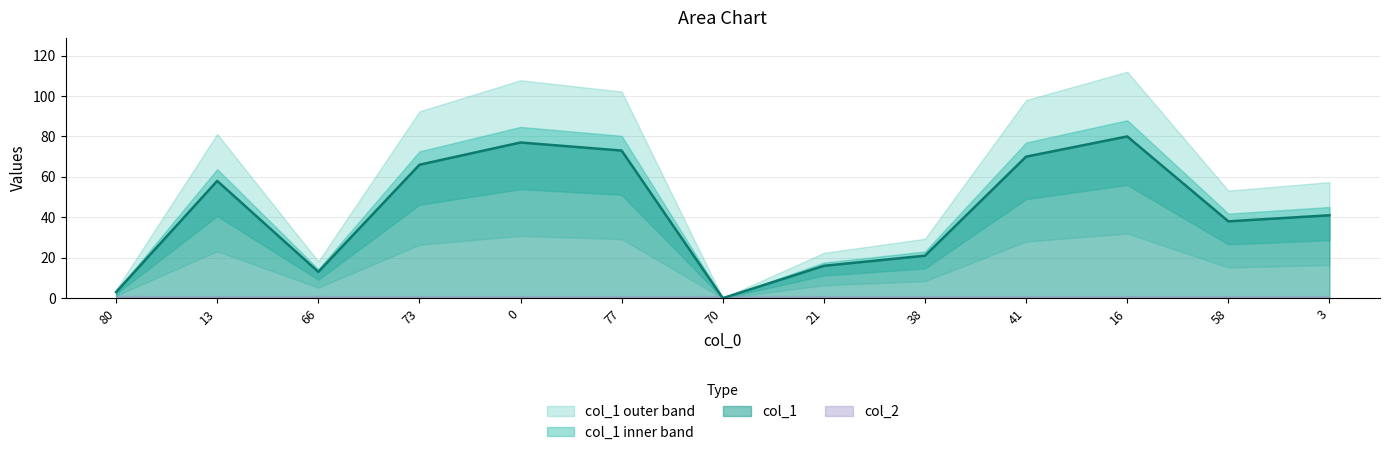

Reading left to right, list all the values displayed in this chart.

80=3	13=58	66=13	73=66	0=77	77=73	70=0	21=16	38=21	41=70	16=80	58=38	3=41